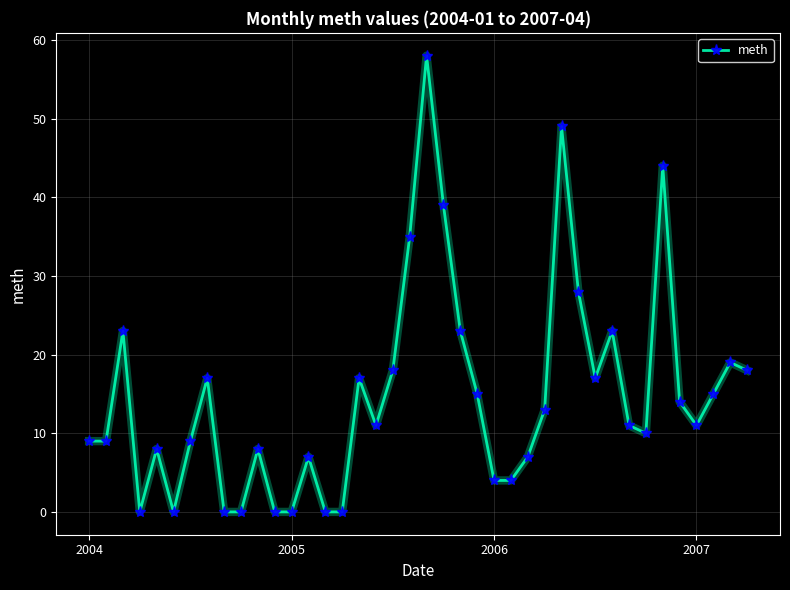

What is the difference between the second highest and second lowest values?

49